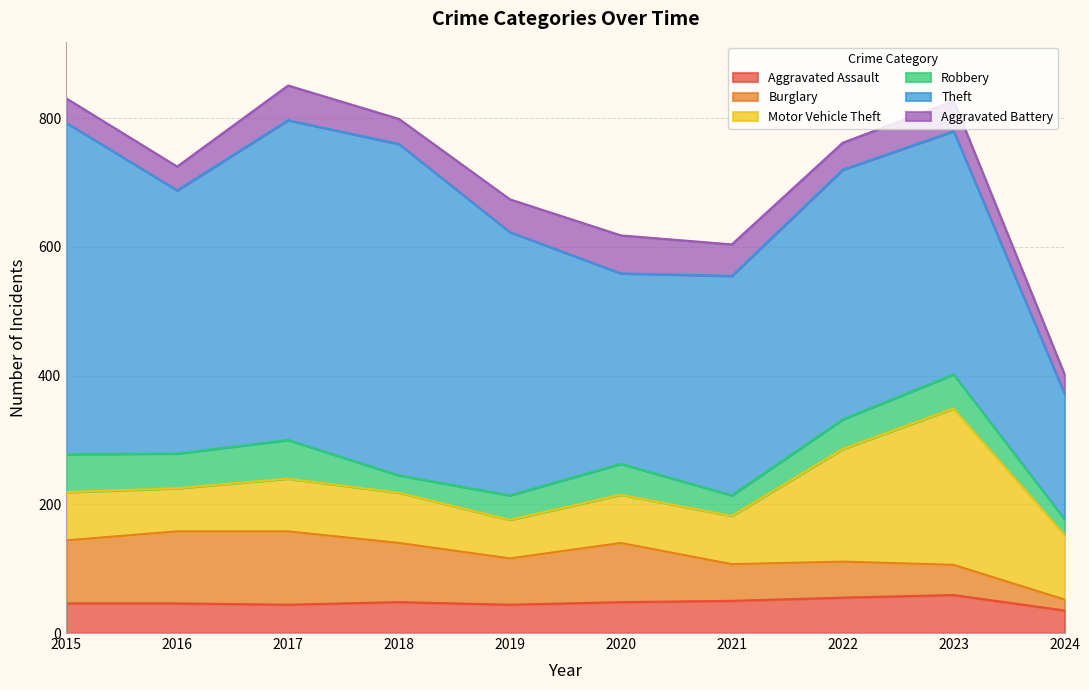

True or false: Burglary and Aggravated Battery cross at least once.

False